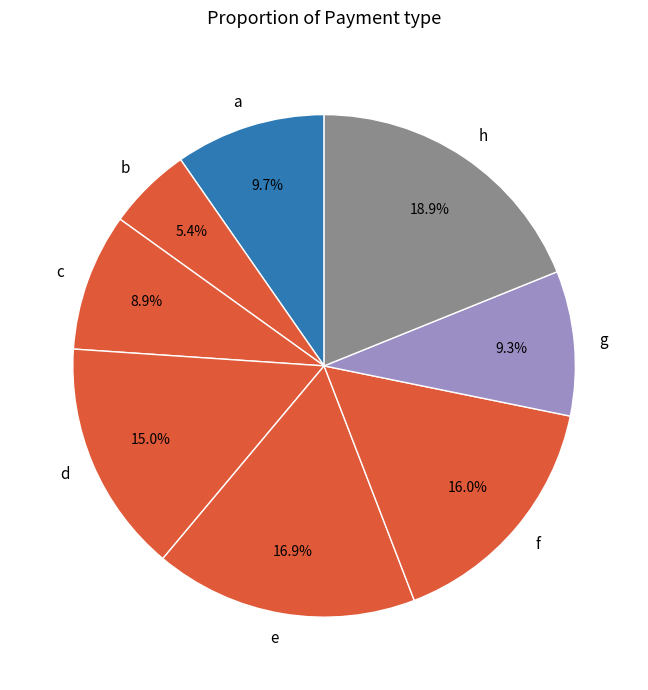

Is h the majority of the pie?

No